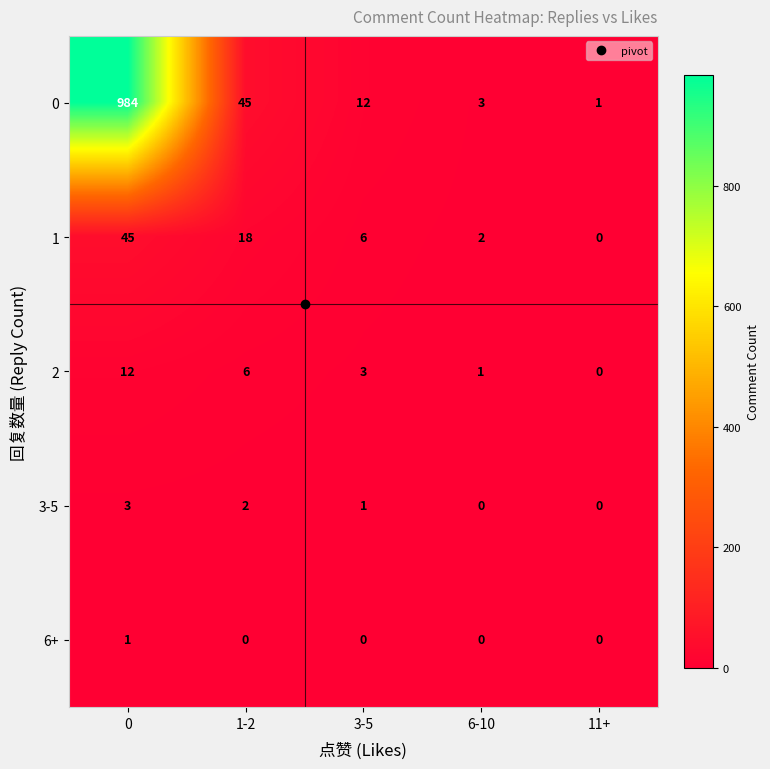

What is the sum of all 3-5 values?

6